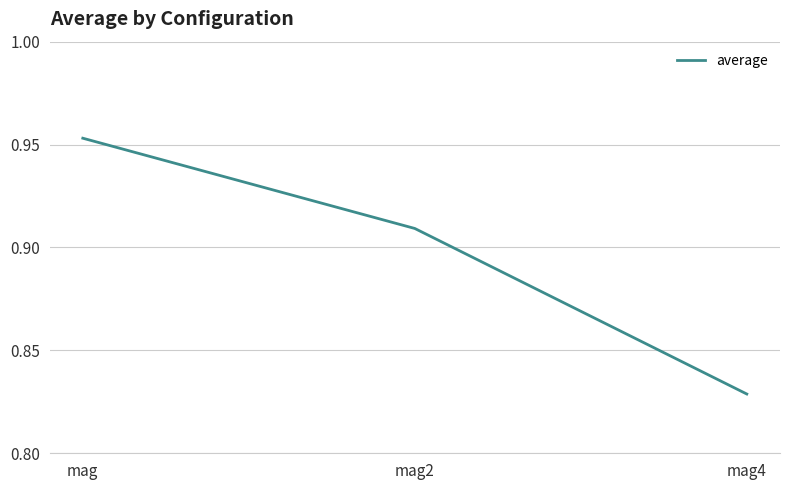

Between mag and mag2, which is larger?

mag